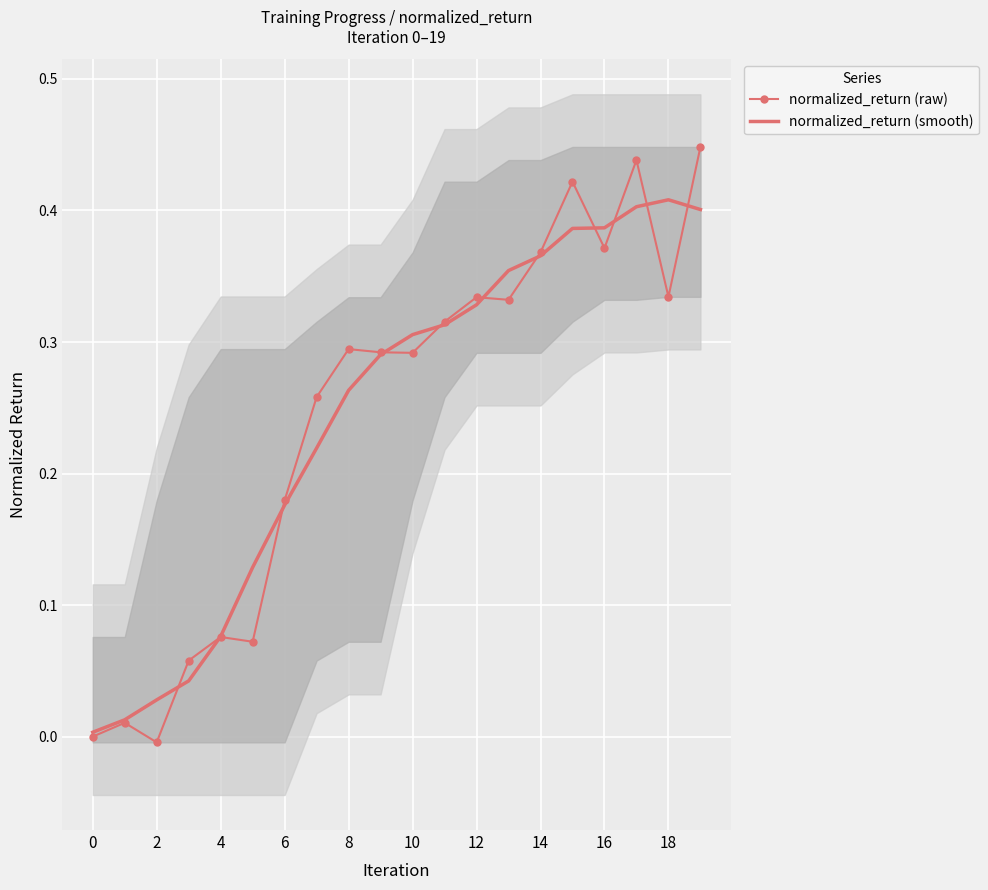

The value of normalized_return (raw) at 8 is 0.3. True or false?

True